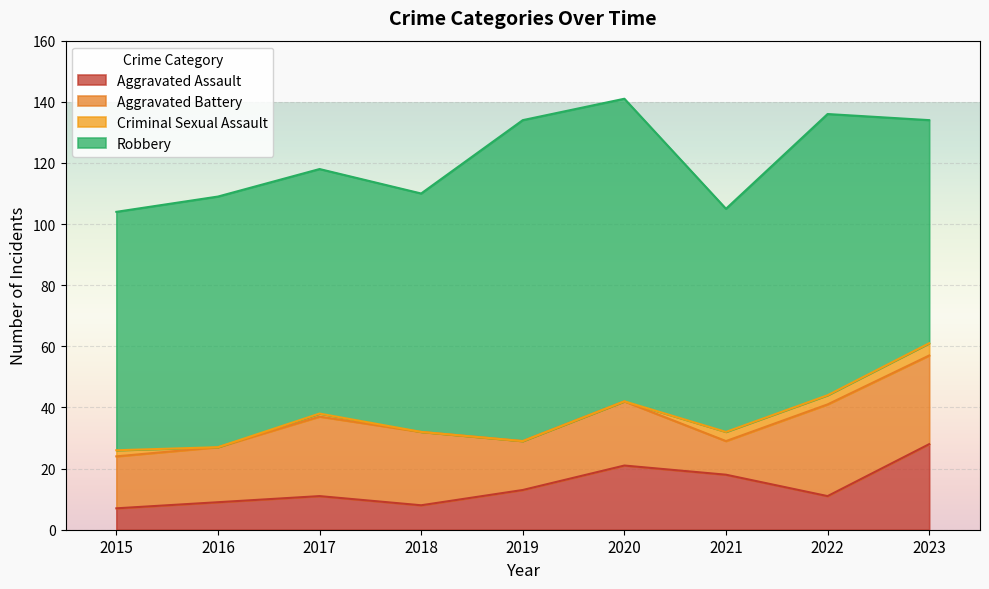

What are all the series names shown in the legend?

Aggravated Assault, Aggravated Battery, Criminal Sexual Assault, Robbery